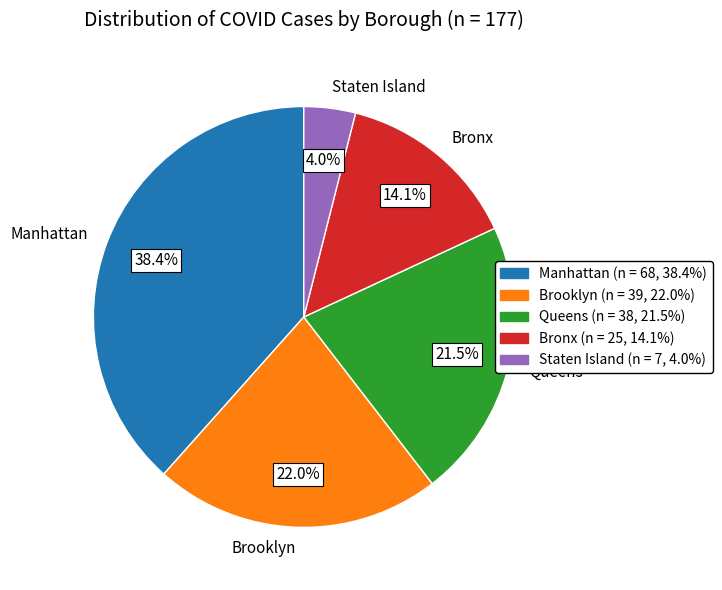

To the nearest percent, what is the average slice percentage?

20%